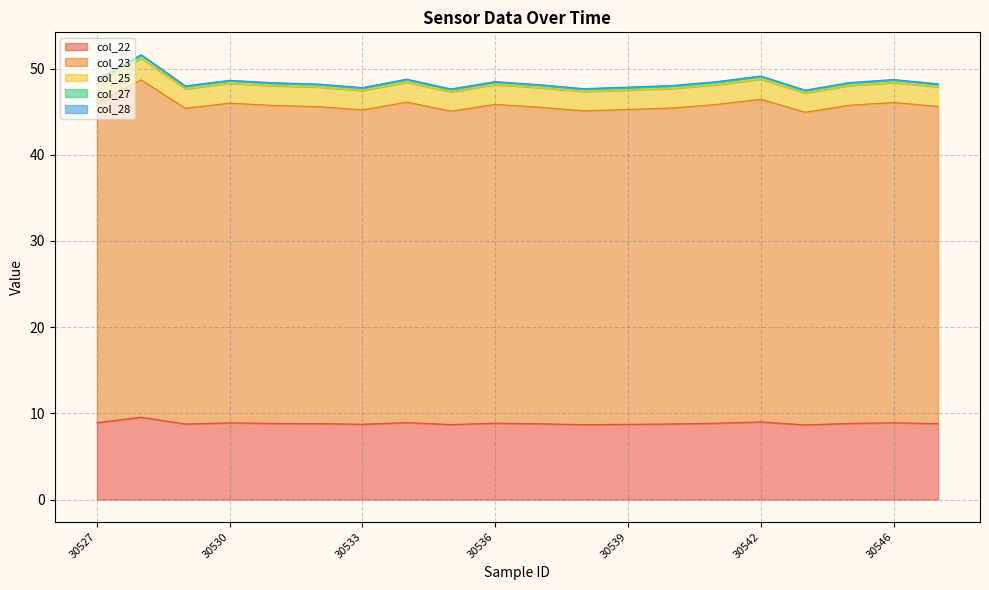

What is the highest value of the col_22 series?

9.6